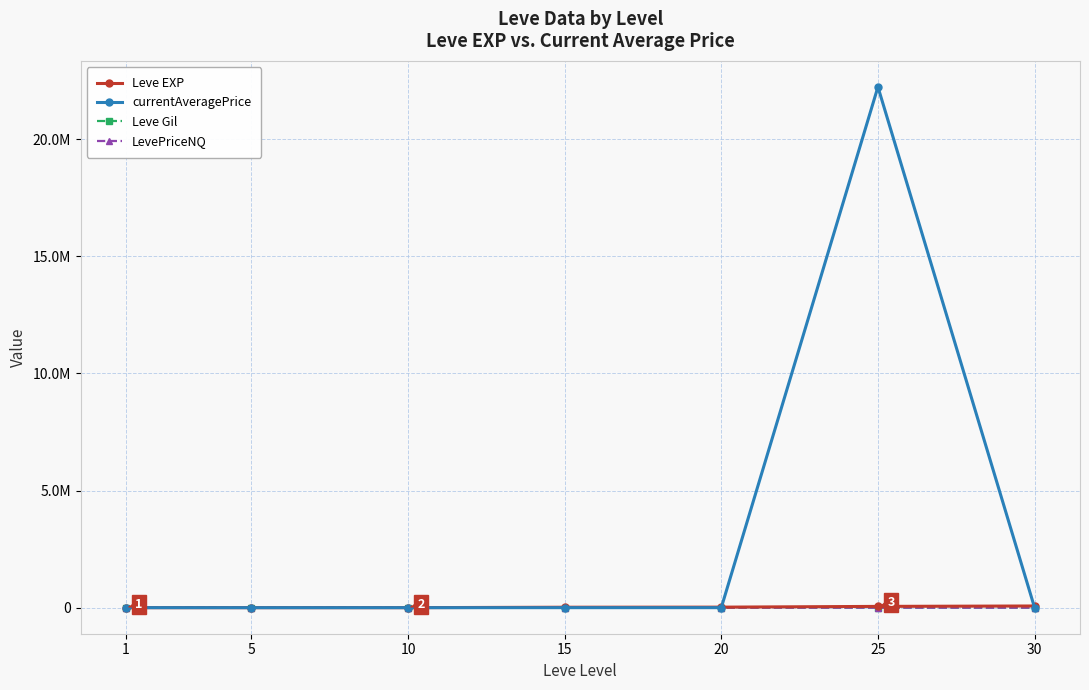

Does the chart display data point markers on the line(s)?

Yes